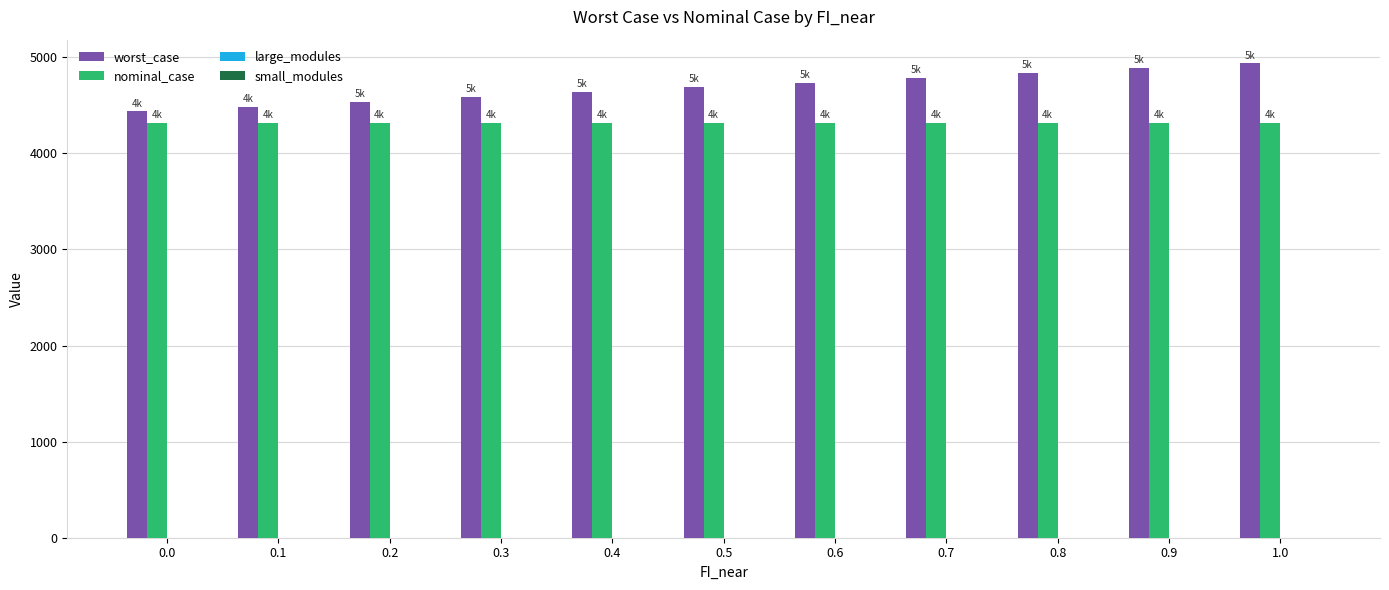

The nominal_case series shows 5926.5 at 1.0. True or false?

False